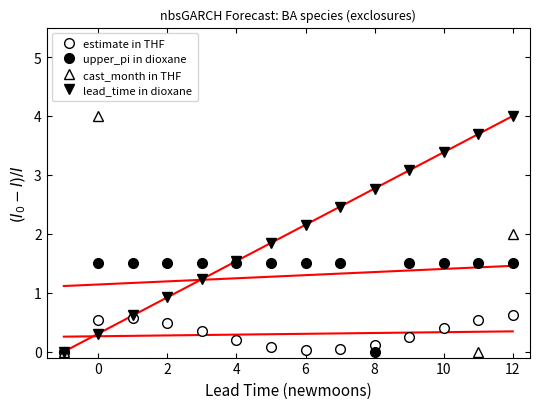

Rank the series by their maximum value, from lowest to highest.

estimate in THF, upper_pi in dioxane, lead_time in dioxane, cast_month in THF